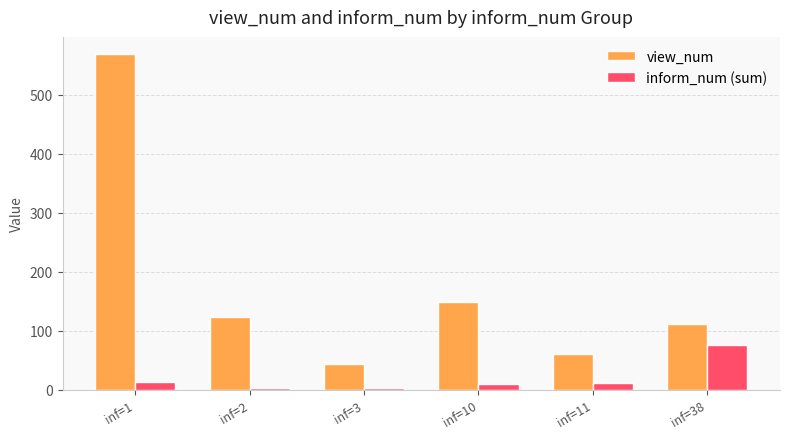

Which series has the largest total across all categories?

view_num